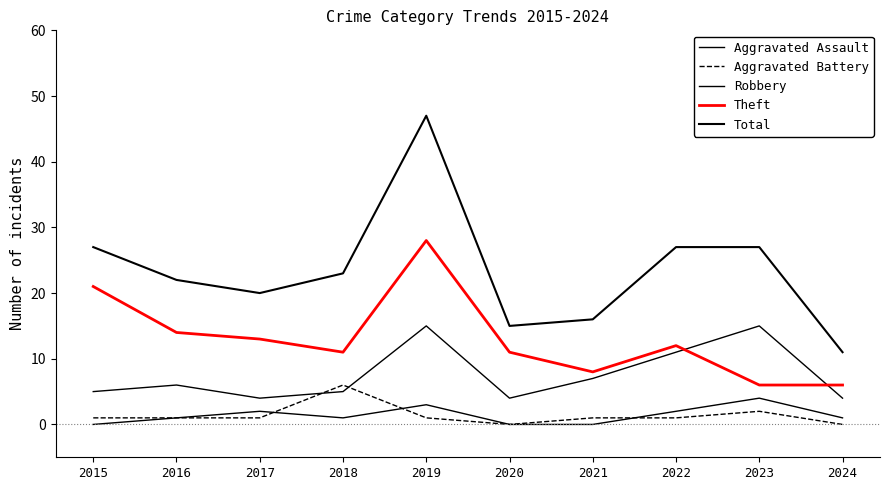

Is this an area chart (filled region under the line)?

No